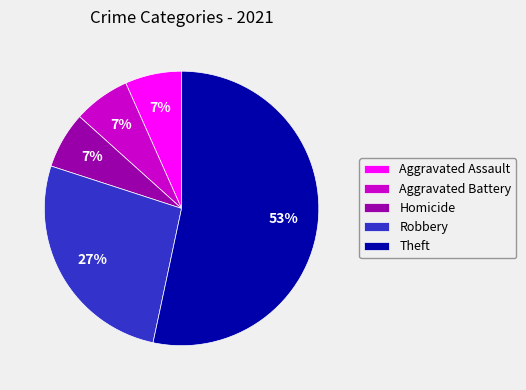

What is the largest slice in the pie chart?

Theft